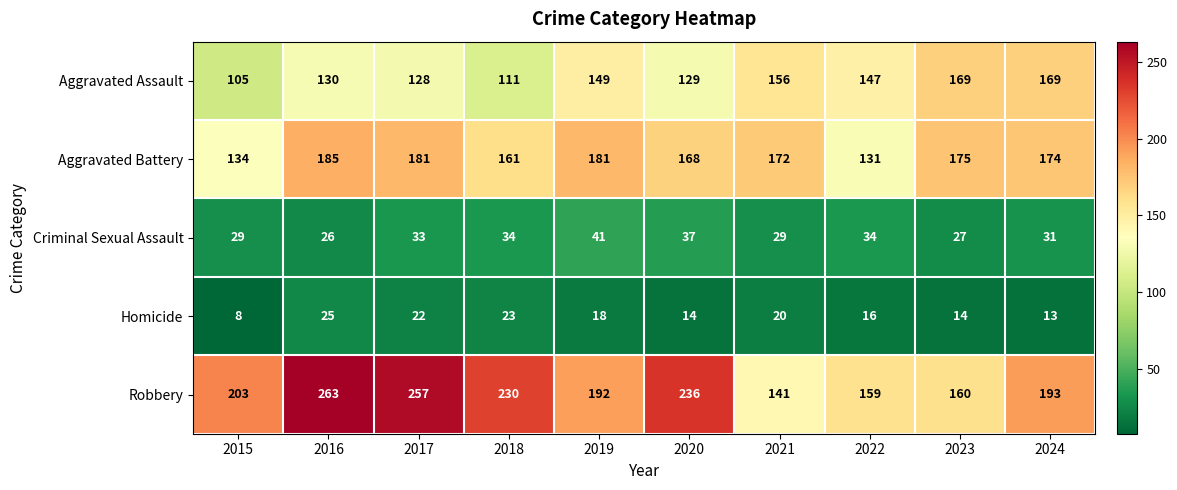

Is it true that Aggravated Assault equals 65 at 2017?

False